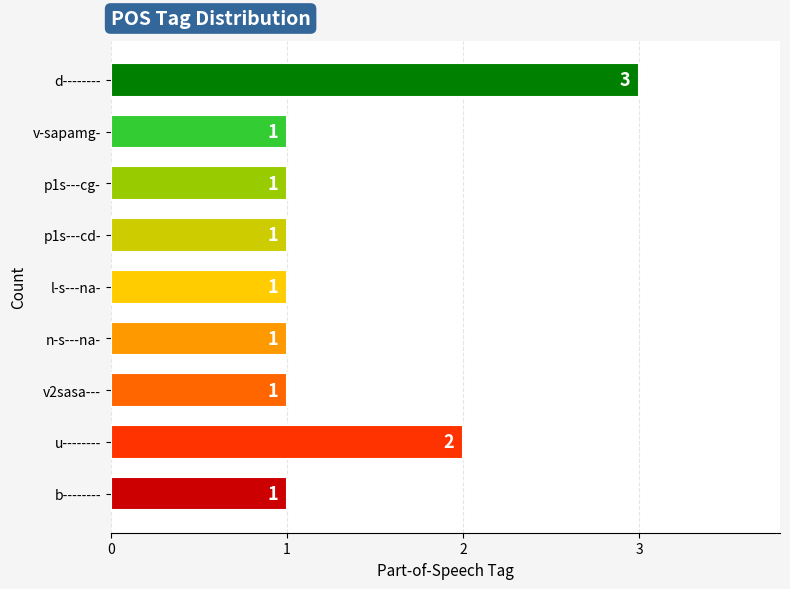

How many values are between 1 and 2?

8